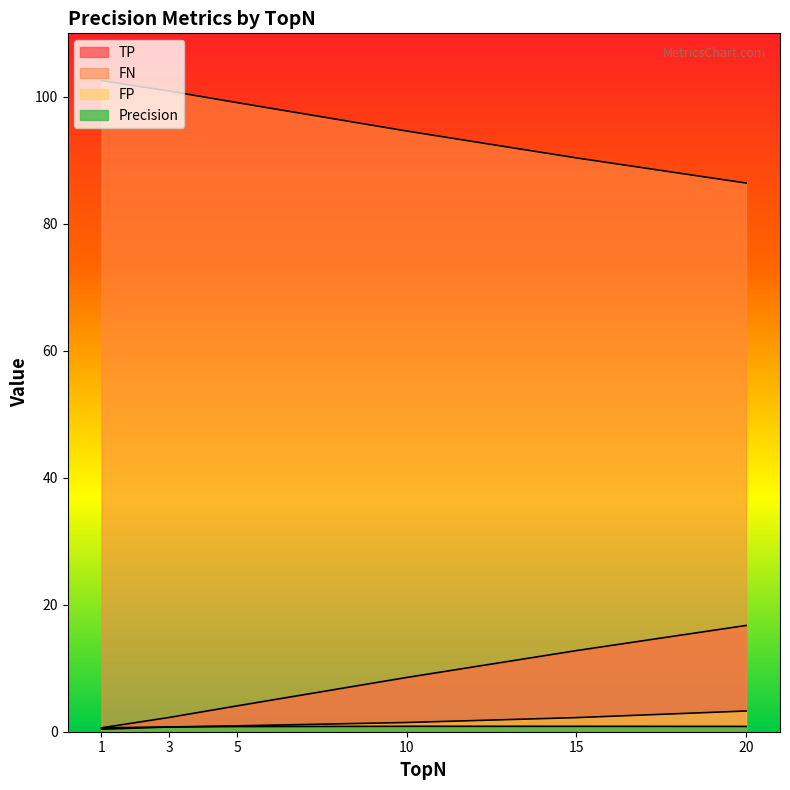

At which category does the chart reach its minimum across all series?

1